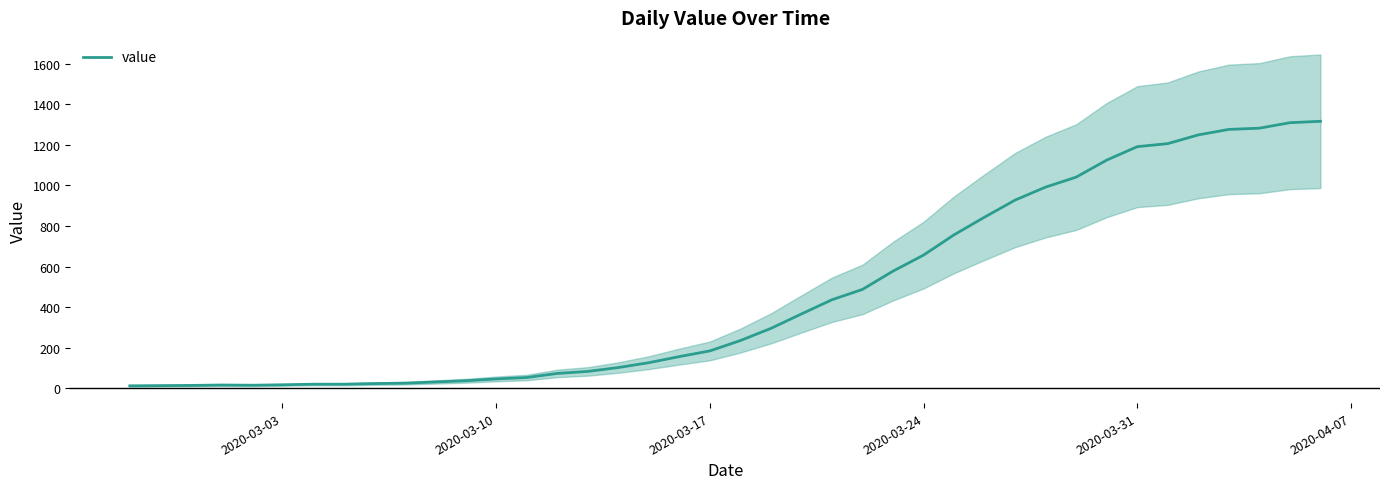

Does the chart display data point markers on the line(s)?

No